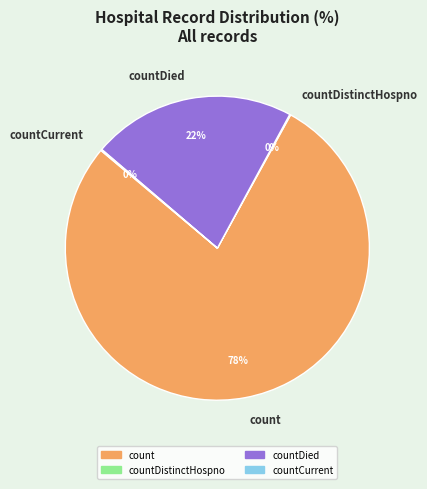

The countDied slice represents 28% of the pie. True or false?

False